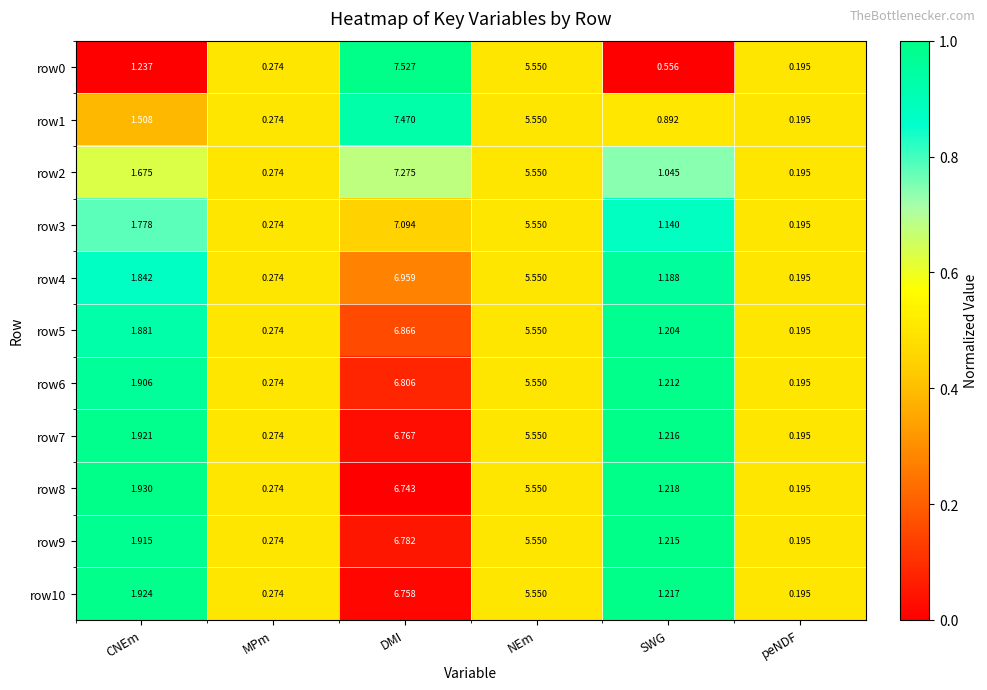

How many series are shown in this chart?

11